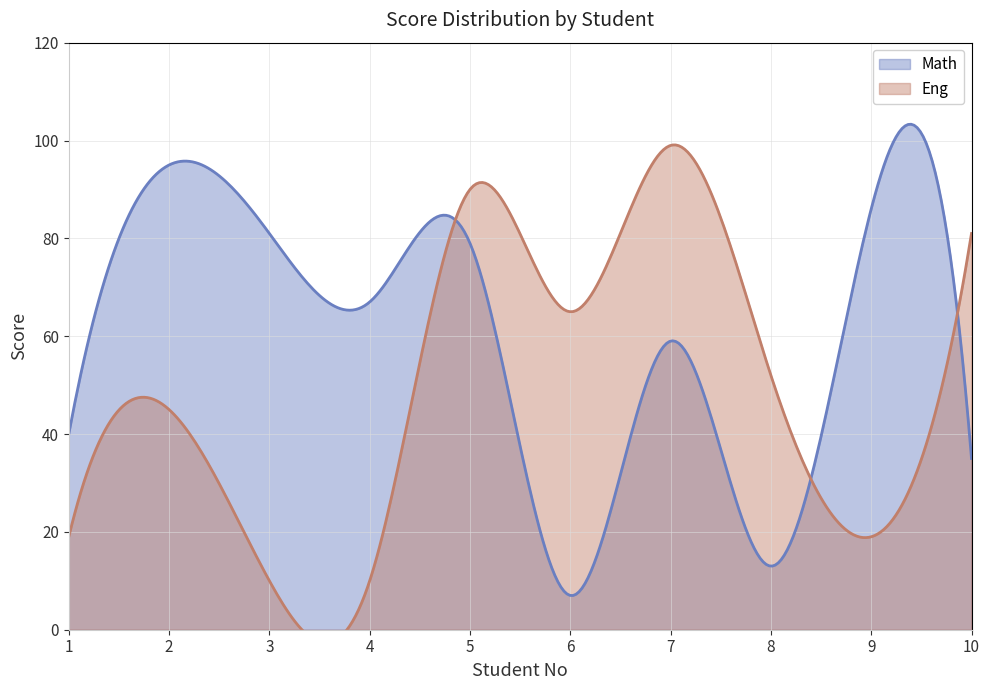

Reading left to right, what are all the values shown in this chart?

Math: 1=40	2=95	3=81	4=67	5=79	6=7	7=59	8=13	9=86	10=35
Eng: 1=19	2=45	3=10	4=10	5=90	6=65	7=99	8=52	9=19	10=81